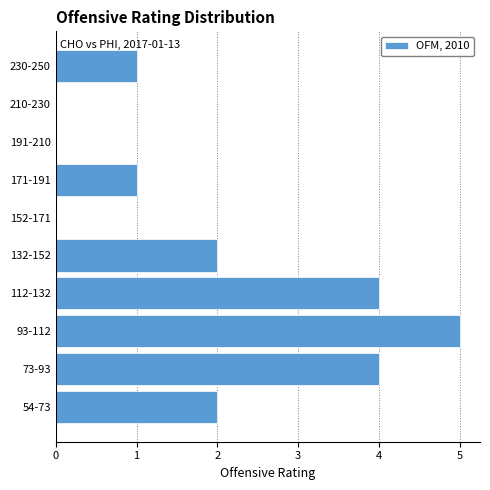

Reading bottom to top, list all the values displayed in this chart.

54-73=2	73-93=4	93-112=5	112-132=4	132-152=2	152-171=0	171-191=1	191-210=0	210-230=0	230-250=1